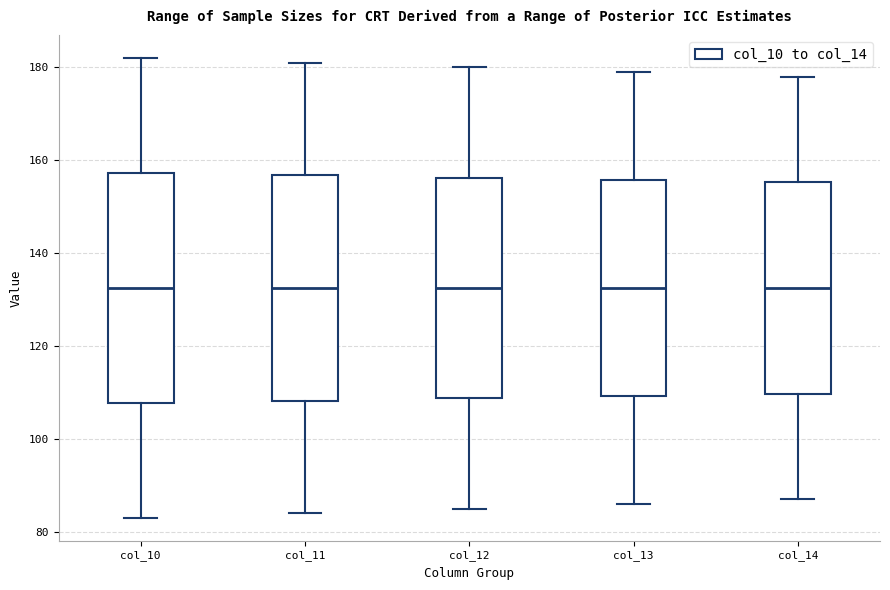

Reading left to right, transcribe this box plot: for each box, give where its median line is, the range the box spans, and where its two whiskers end, as read against the y-axis. The values are not printed on the chart, so give them approximately, as read against the axis.

col_10: median 132, box 108 to 158, whiskers 84 to 182
col_11: median 132, box 108 to 156, whiskers 84 to 182
col_12: median 132, box 108 to 156, whiskers 86 to 180
col_13: median 132, box 110 to 156, whiskers 86 to 180
col_14: median 132, box 110 to 156, whiskers 88 to 178